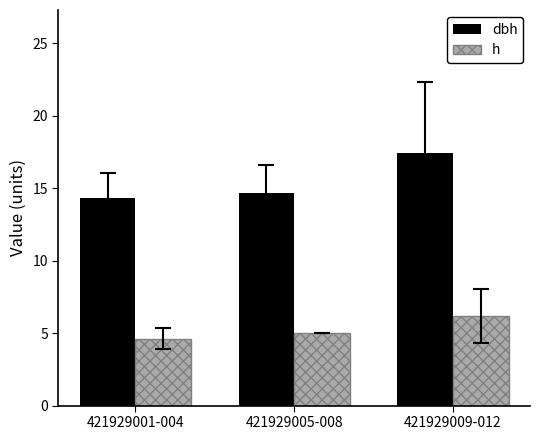

What is the maximum value for dbh?

17.4